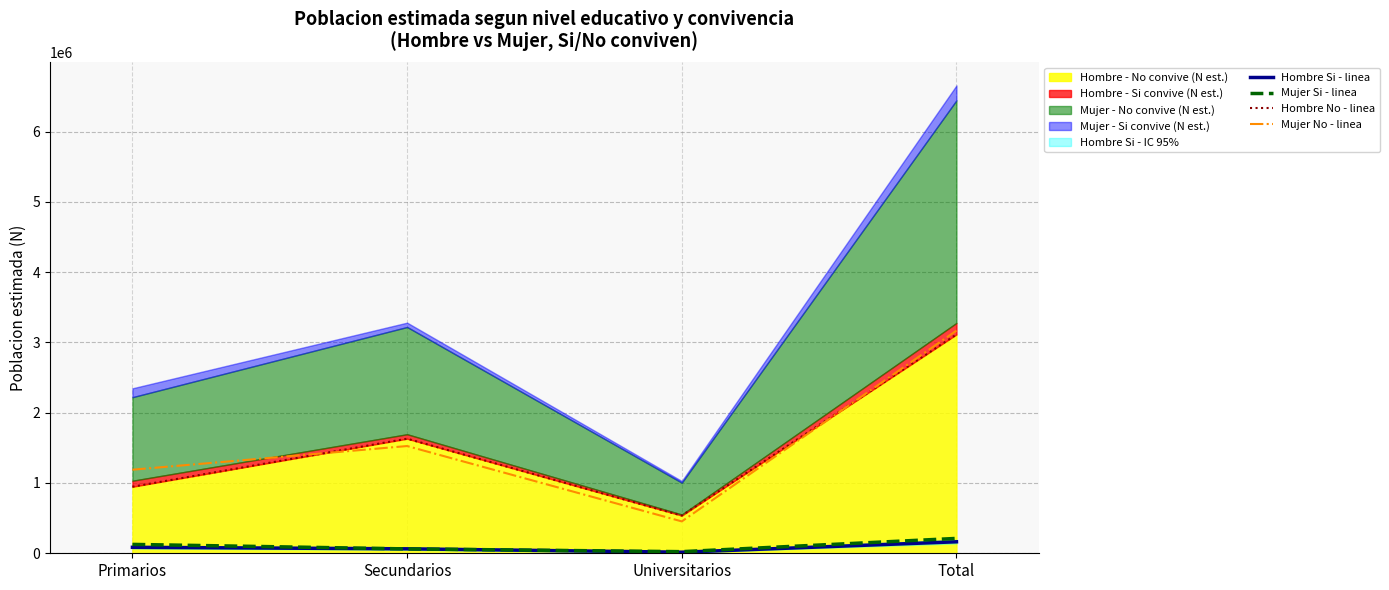

What is the total value across all series at Total?

6655740